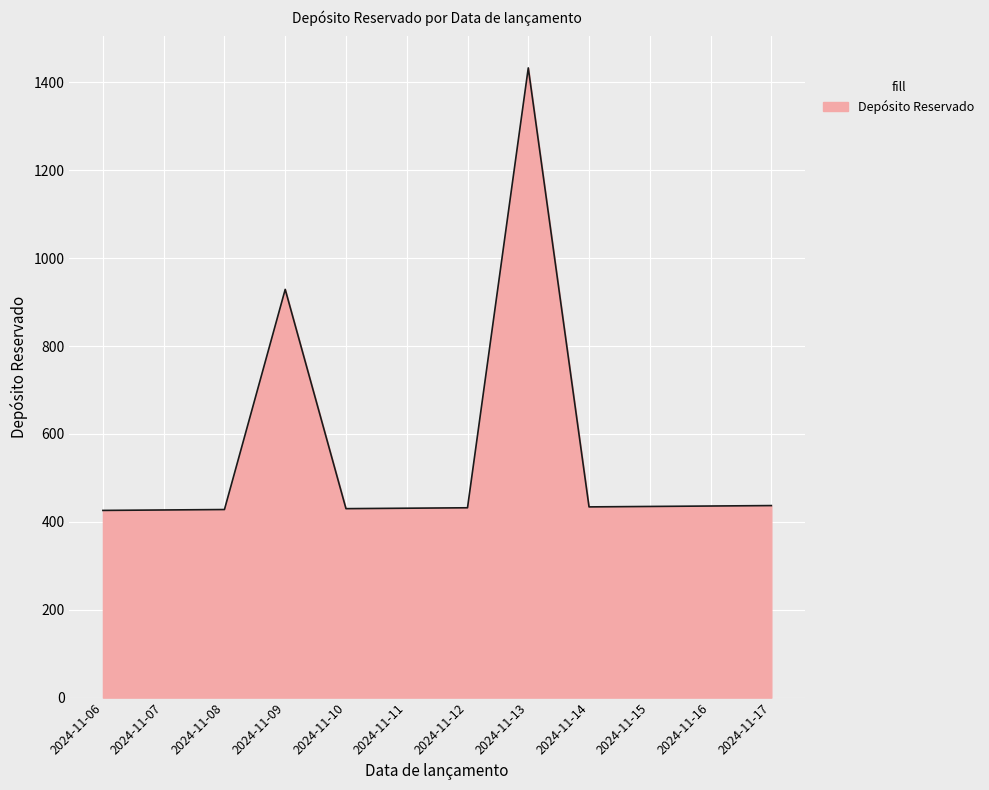

How many categories are shown in the chart?

12